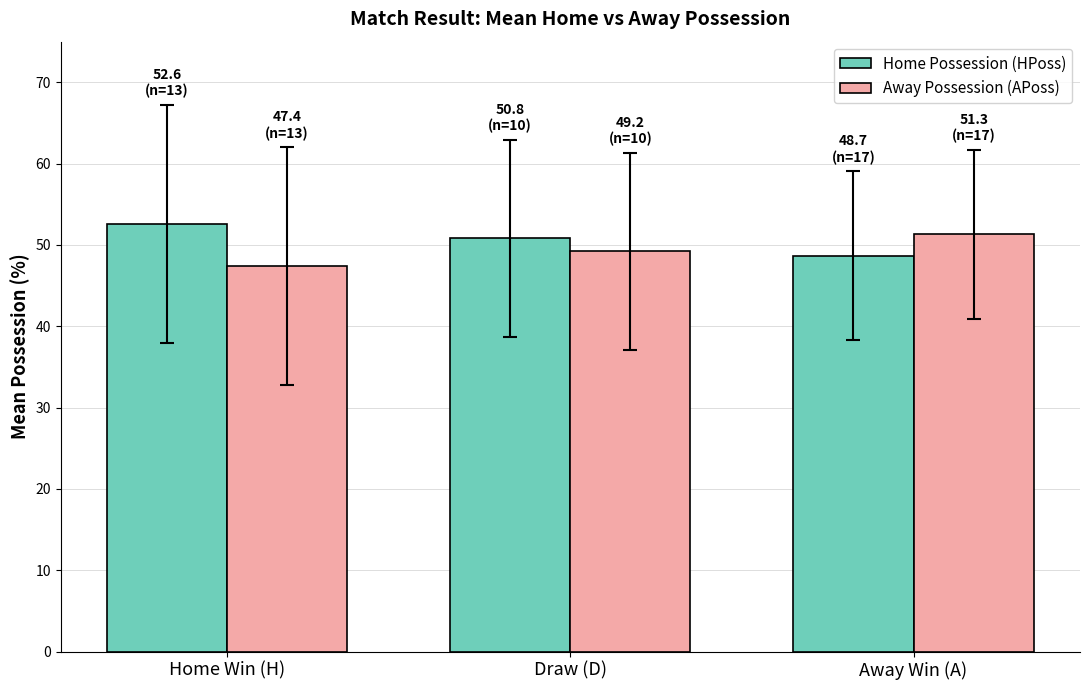

What is the difference between the highest and lowest values at Draw (D)?

1.6